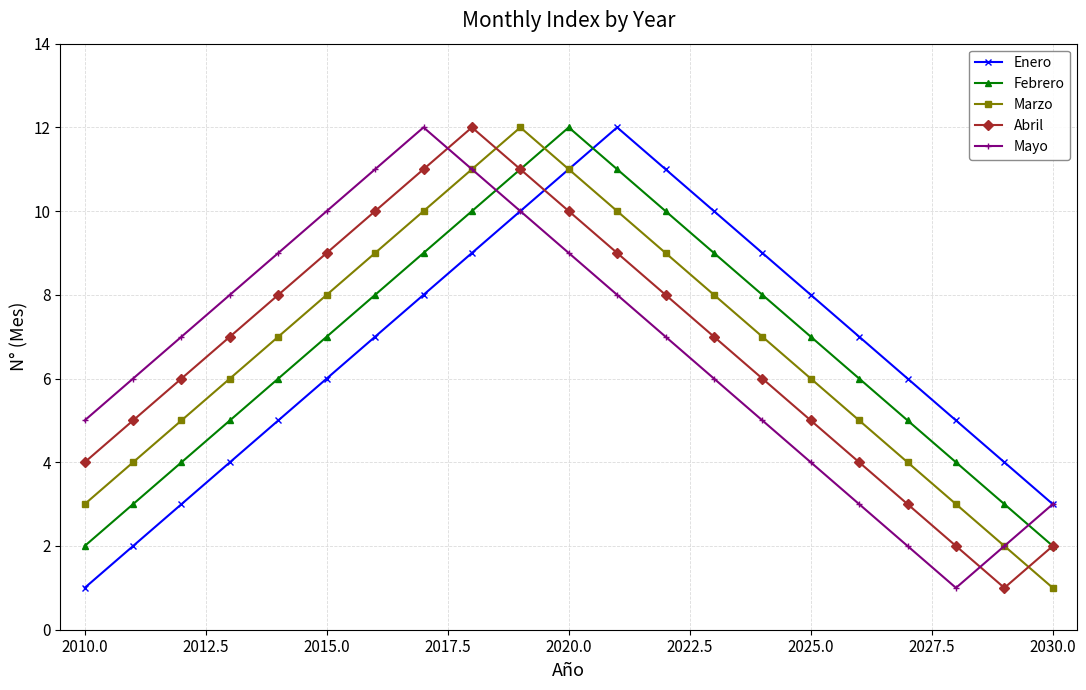

What is the value of the Abril point at the 2nd from the left?

5